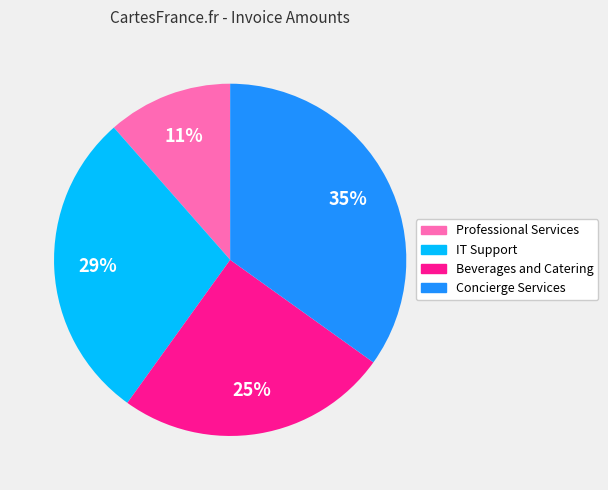

To the nearest percent, what is the combined percentage of Beverages and Catering and IT Support?

54%